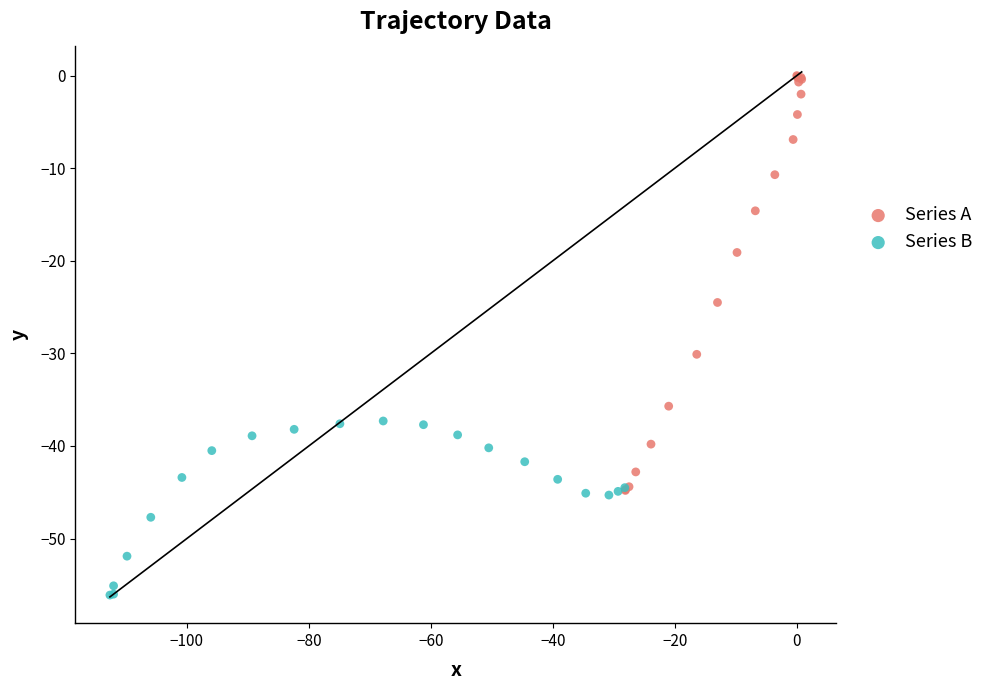

Which series has the widest spread of Y values?

Series A